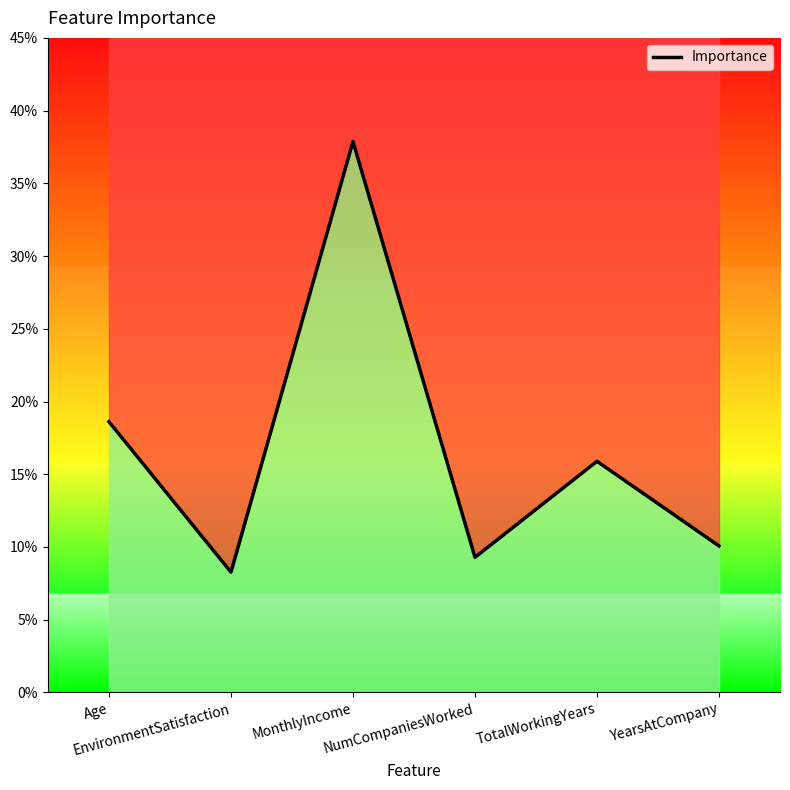

How many interior local peaks (higher than both neighbors) does the data have?

2